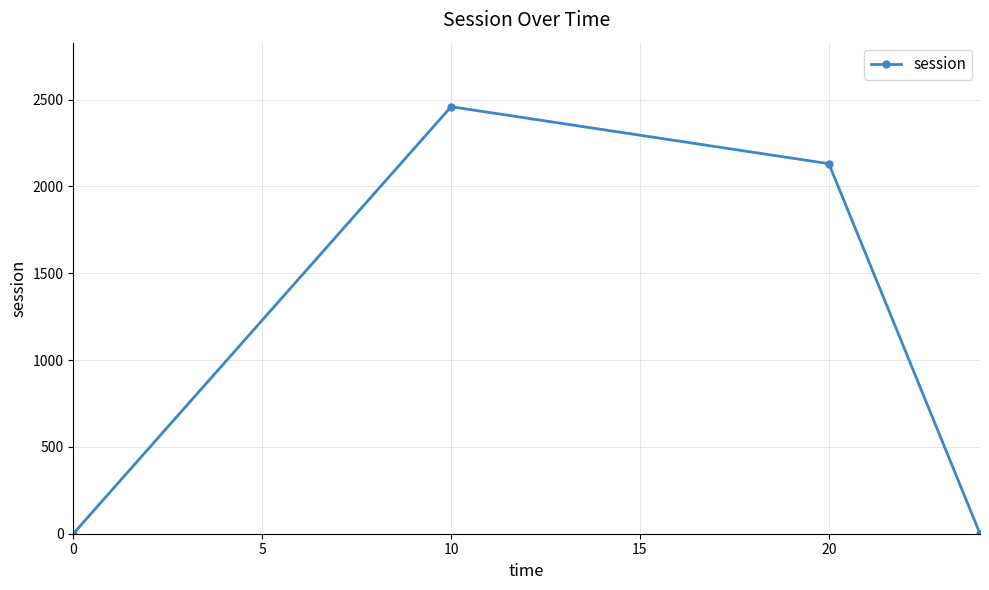

Count the number of values greater than 2130.

2